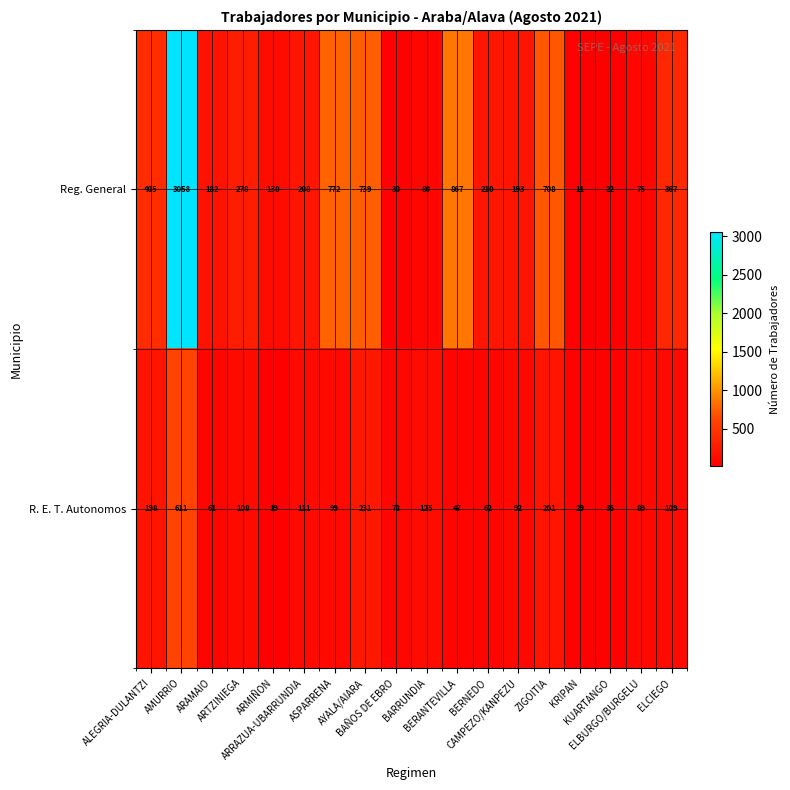

List the series in order of their peak value, lowest first.

R. E. T. Autonomos, Reg. General